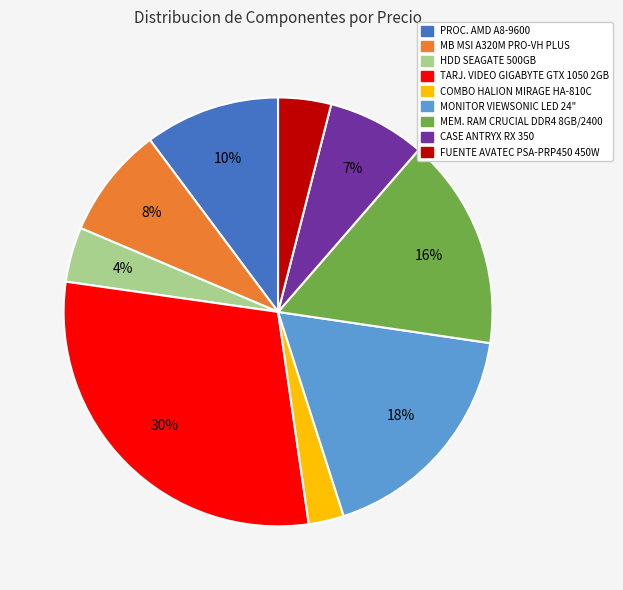

Which slice is the largest?

TARJ. VIDEO GIGABYTE GTX 1050 2GB